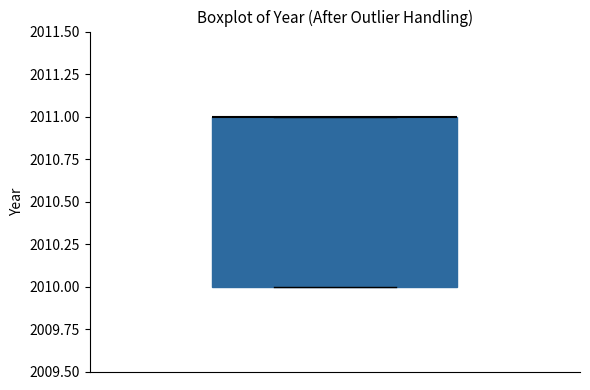

Where is the lower edge of the box on the y-axis? The values are not printed on the chart, so give them approximately, as read against the axis.

2010